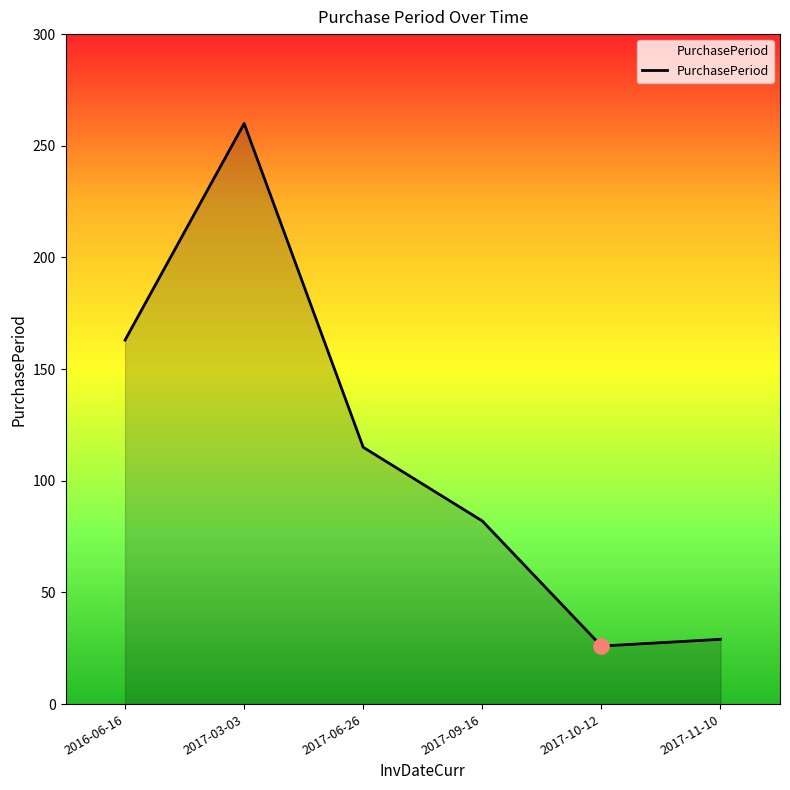

What is the change in value from 2017-06-26 to 2017-10-12?

-89